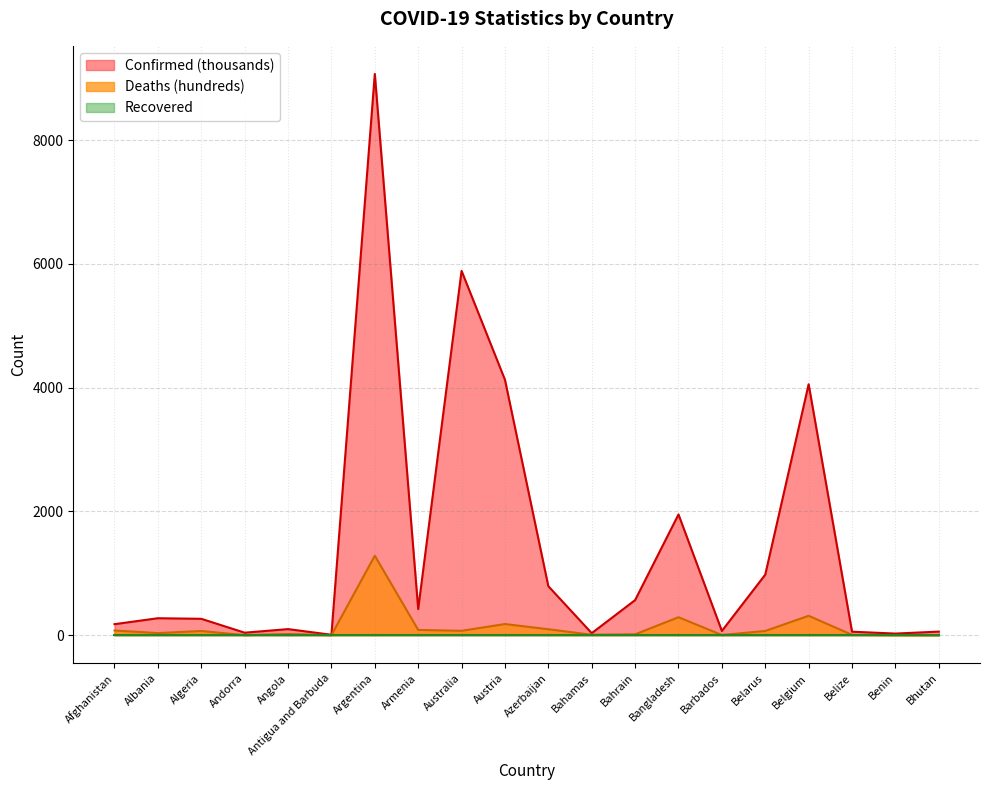

True or false: Confirmed has more than 0 points higher than both neighbors.

True